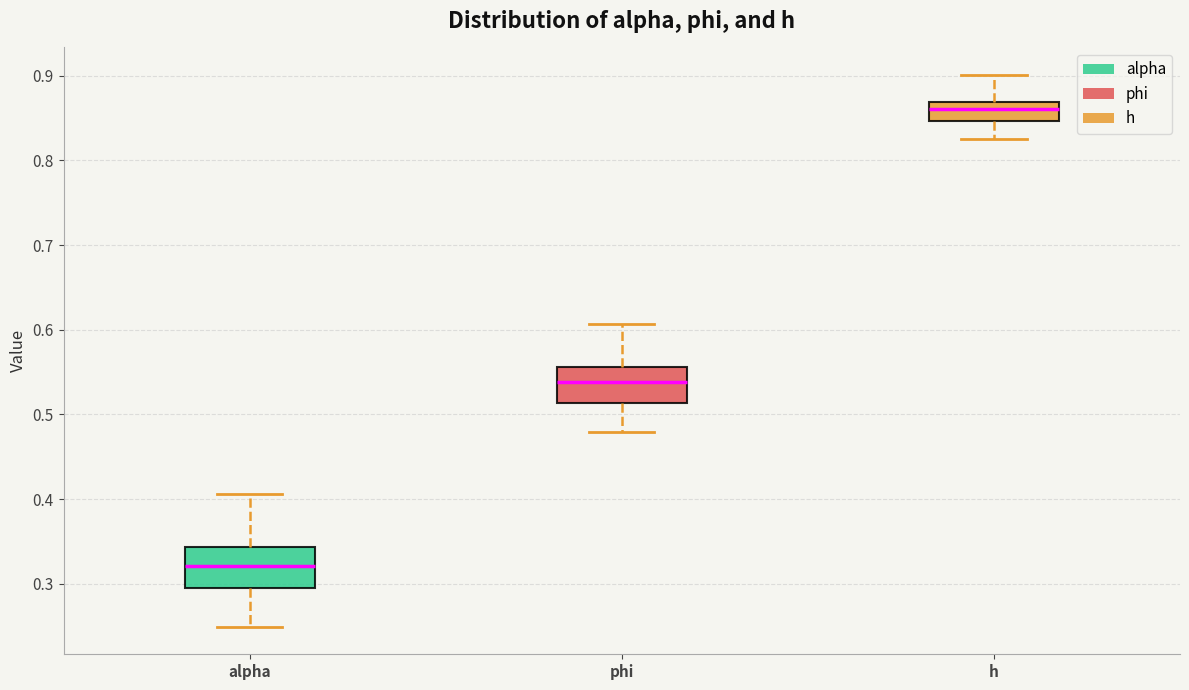

Reading left to right, transcribe this box plot: for each box, give where its median line is, the range the box spans, and where its two whiskers end, as read against the y-axis. The values are not printed on the chart, so give them approximately, as read against the axis.

alpha: median 0.32, box 0.29 to 0.34, whiskers 0.25 to 0.41
phi: median 0.54, box 0.51 to 0.56, whiskers 0.48 to 0.61
h: median 0.86, box 0.85 to 0.87, whiskers 0.83 to 0.90